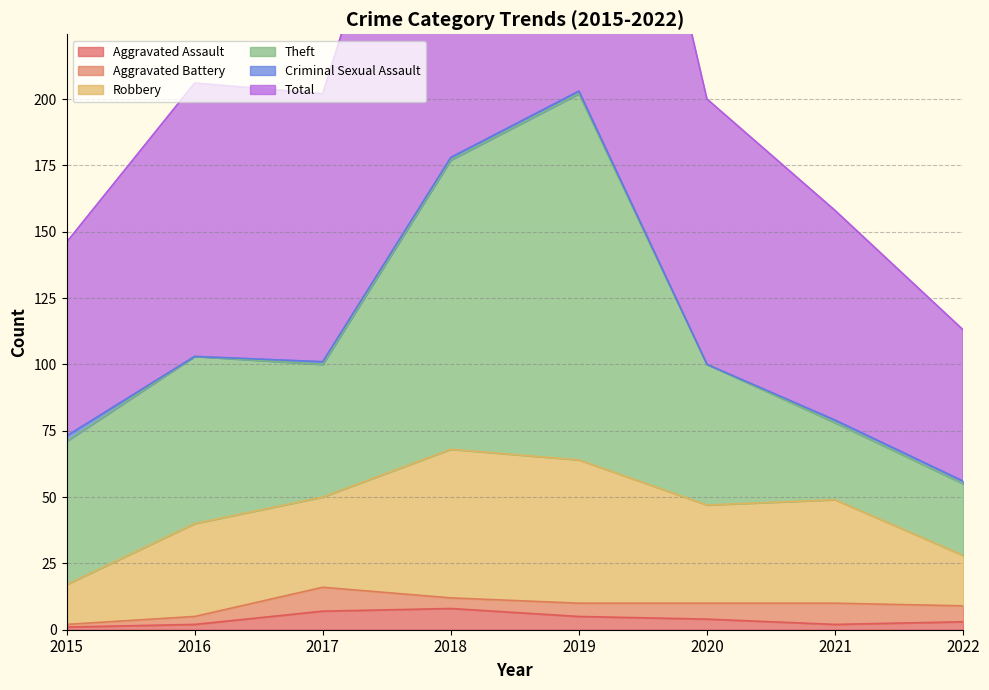

What is the sum of the Robbery values at 2016 and 2022?

54